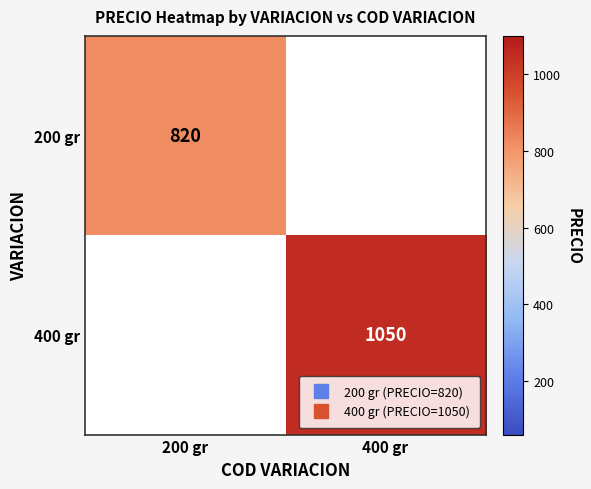

What is the maximum value for 400 gr?

1050